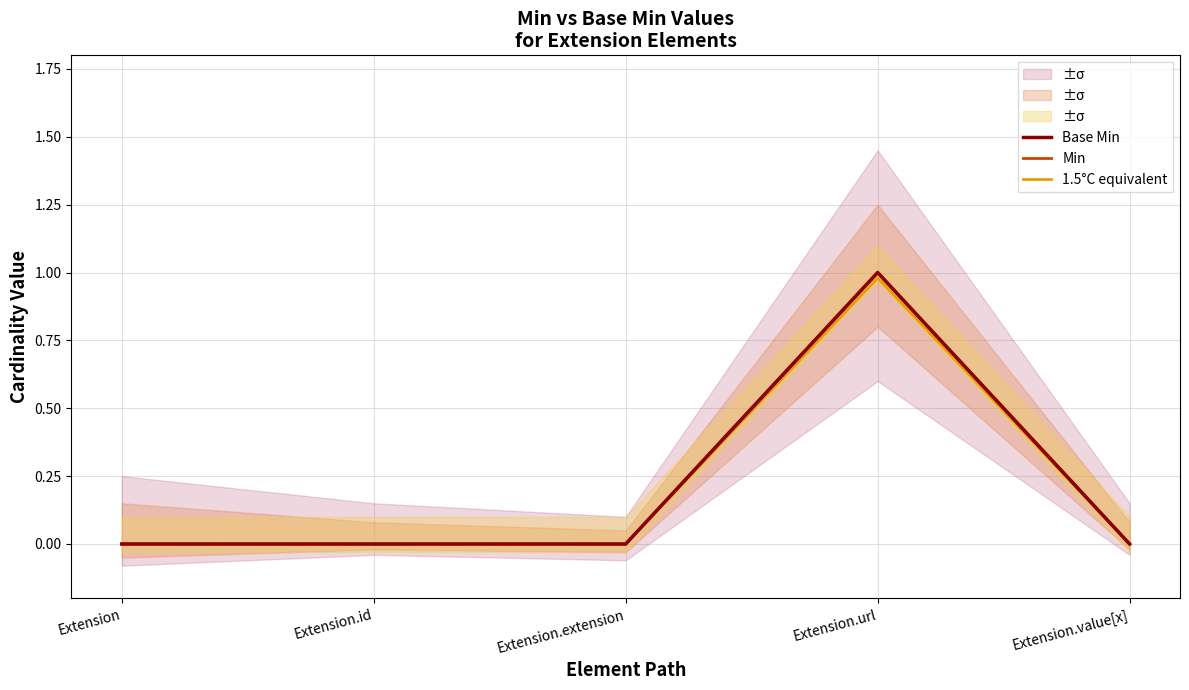

Is this an area chart (filled region under the line)?

No